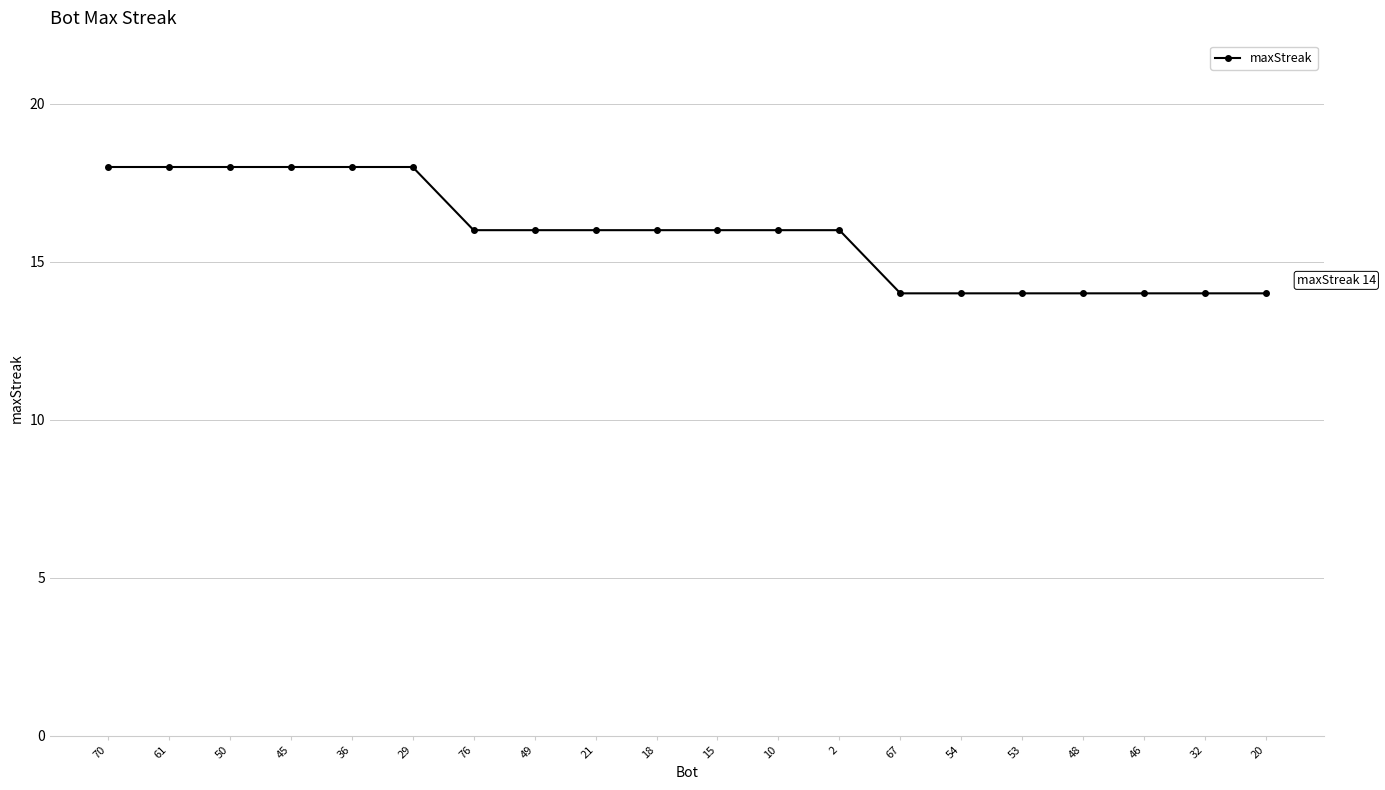

Which has a higher value, 54 or 49?

49